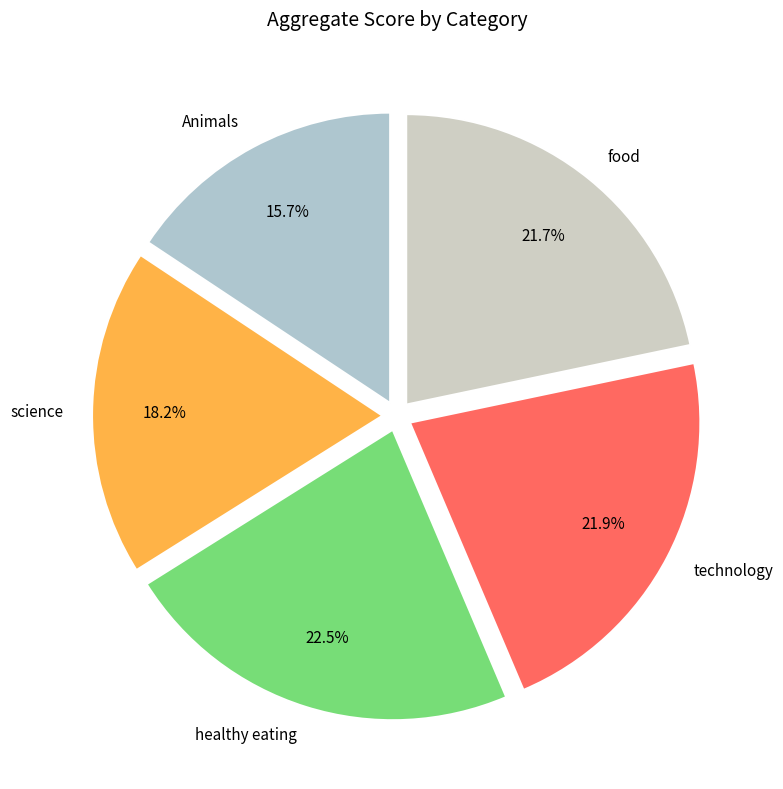

What is the ratio of the value at technology to the value at science?

1.2